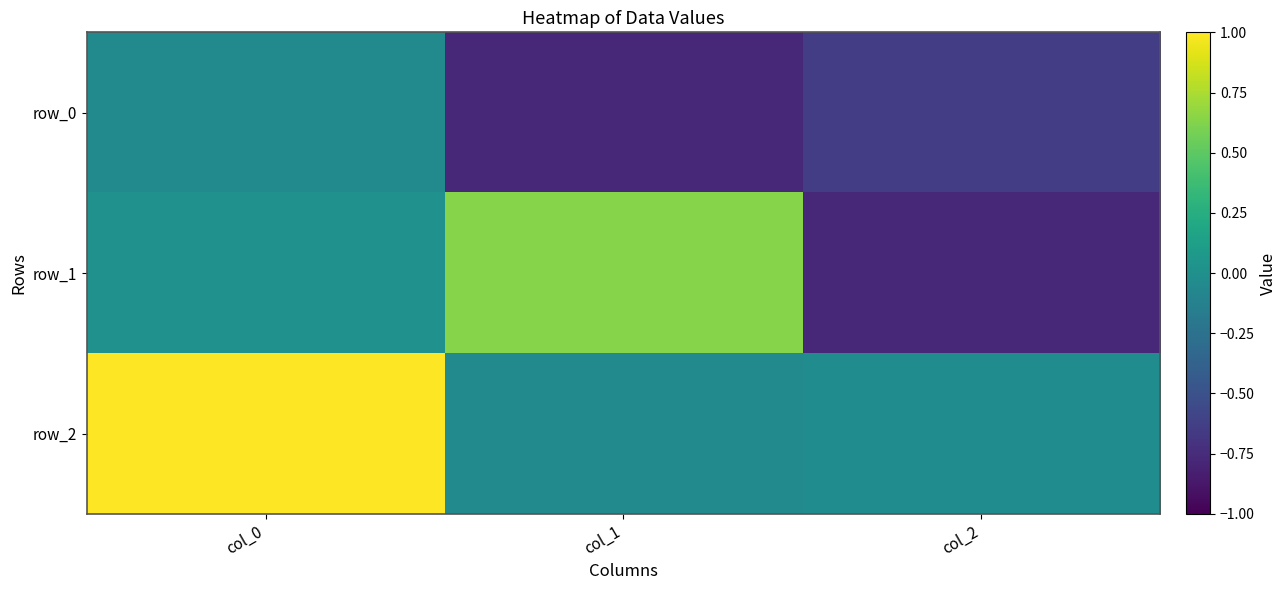

At col_1, list the series in order from largest to smallest.

row_1, row_2, row_0